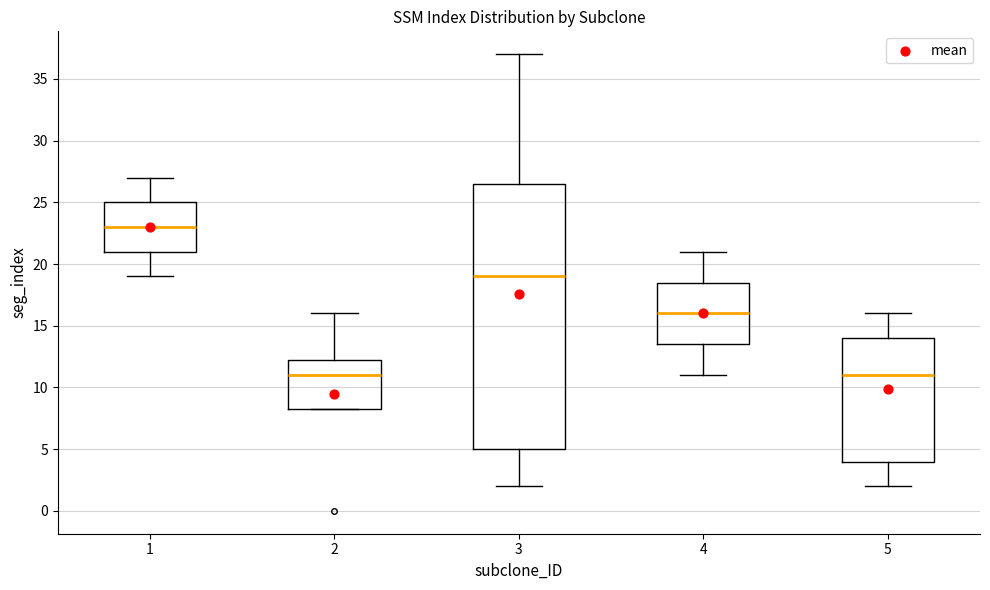

Where does the median line of the box at x = 3 sit on the y-axis? The values are not printed on the chart, so give them approximately, as read against the axis.

19.0